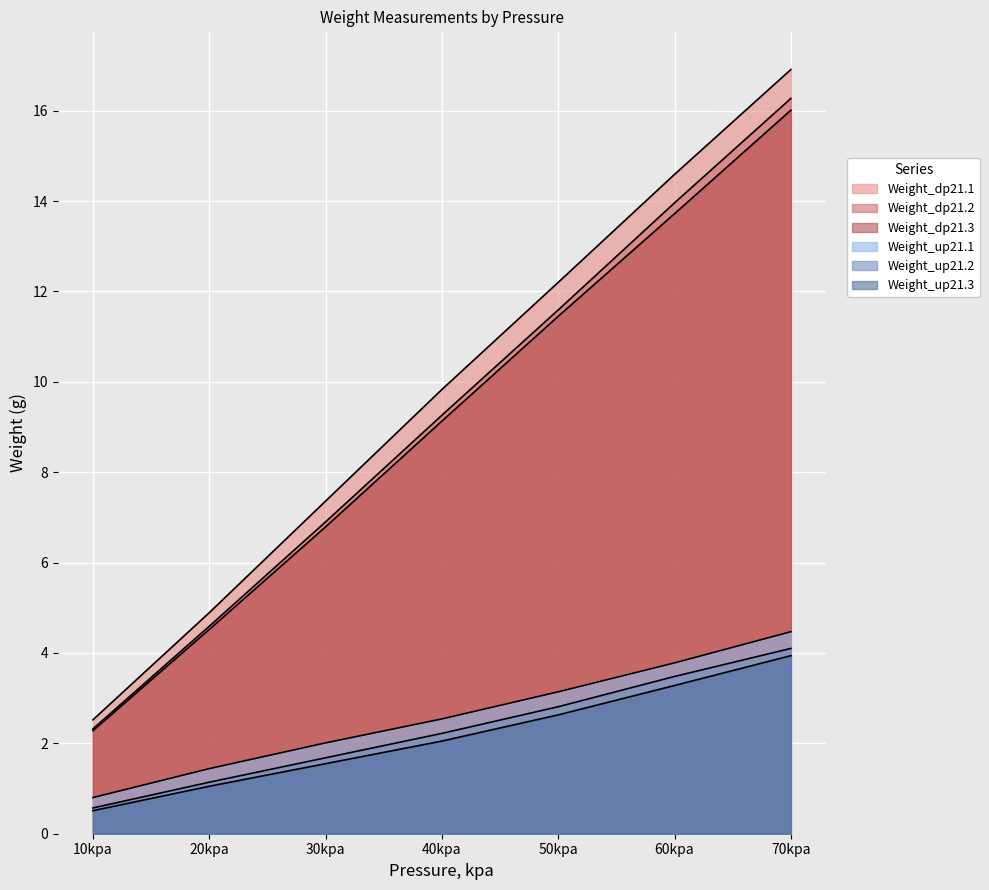

At which label does Weight_dp21.2 first exceed 9?

40kpa